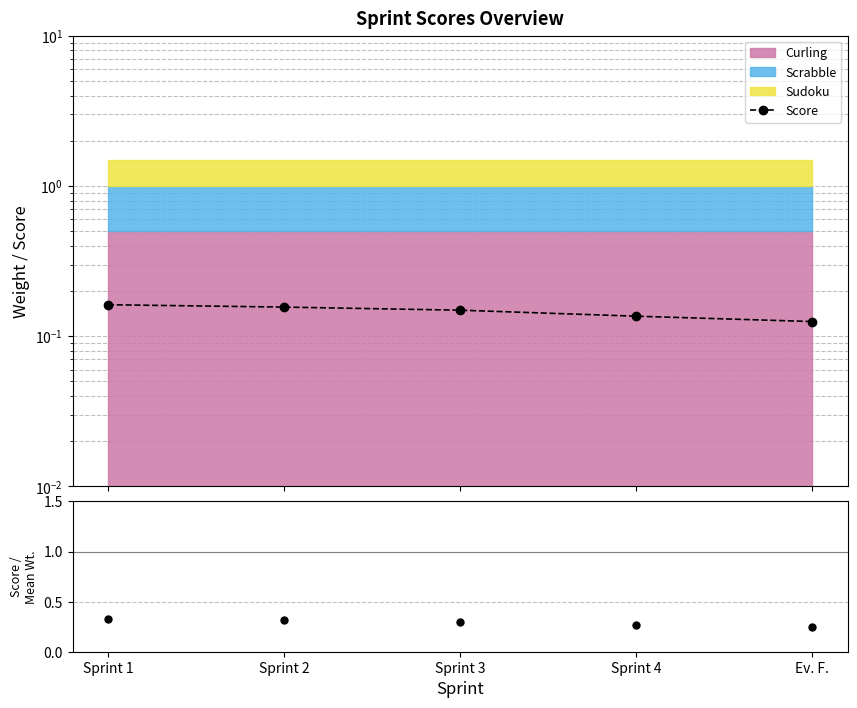

List the labels in order of Score / Mean Weight value, smallest first.

Ev. F., Sprint 4, Sprint 3, Sprint 2, Sprint 1